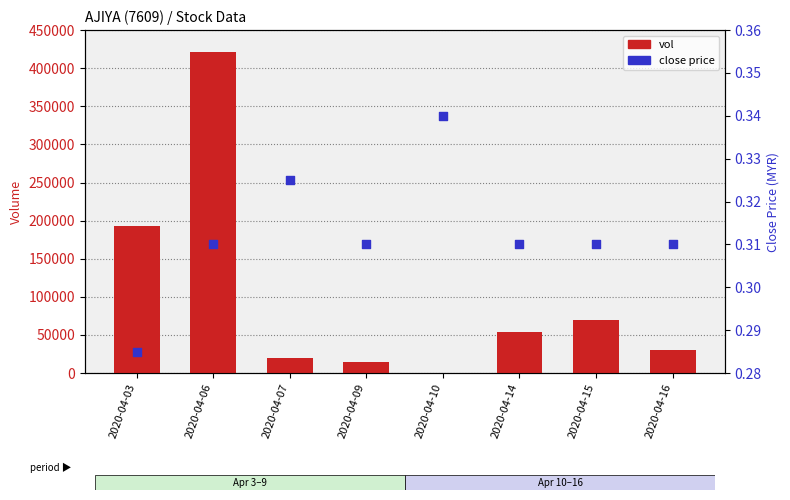

Which series has the largest Y range (max minus min)?

vol